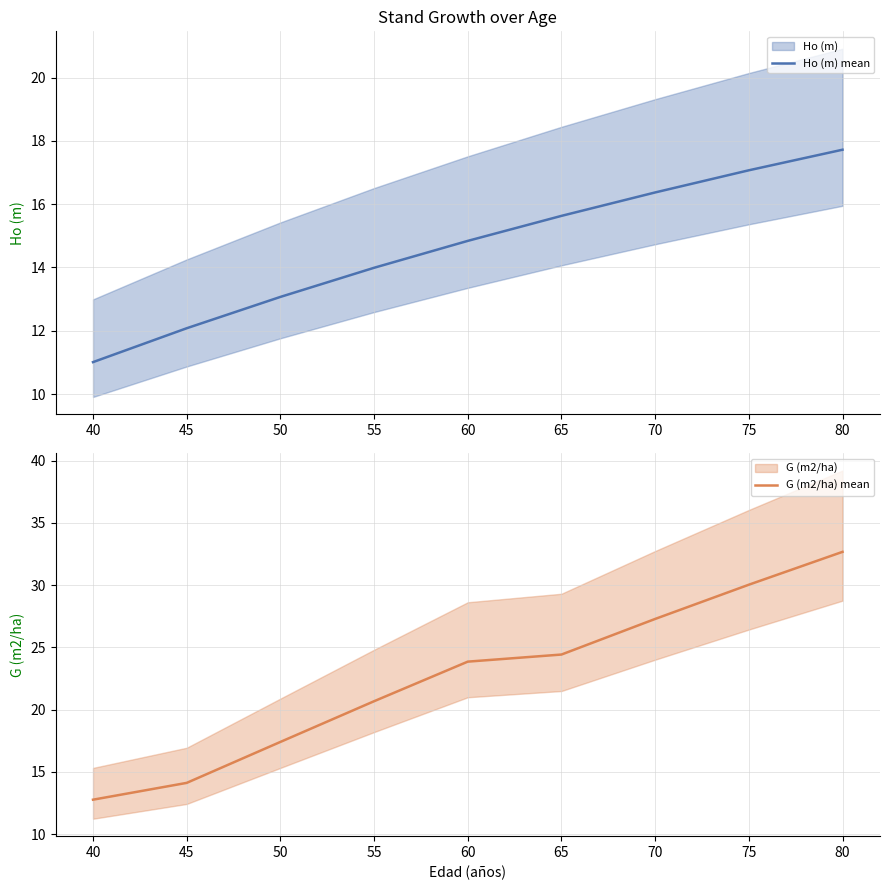

Is it true that Ho (m) mean equals 15.6 at 65?

True